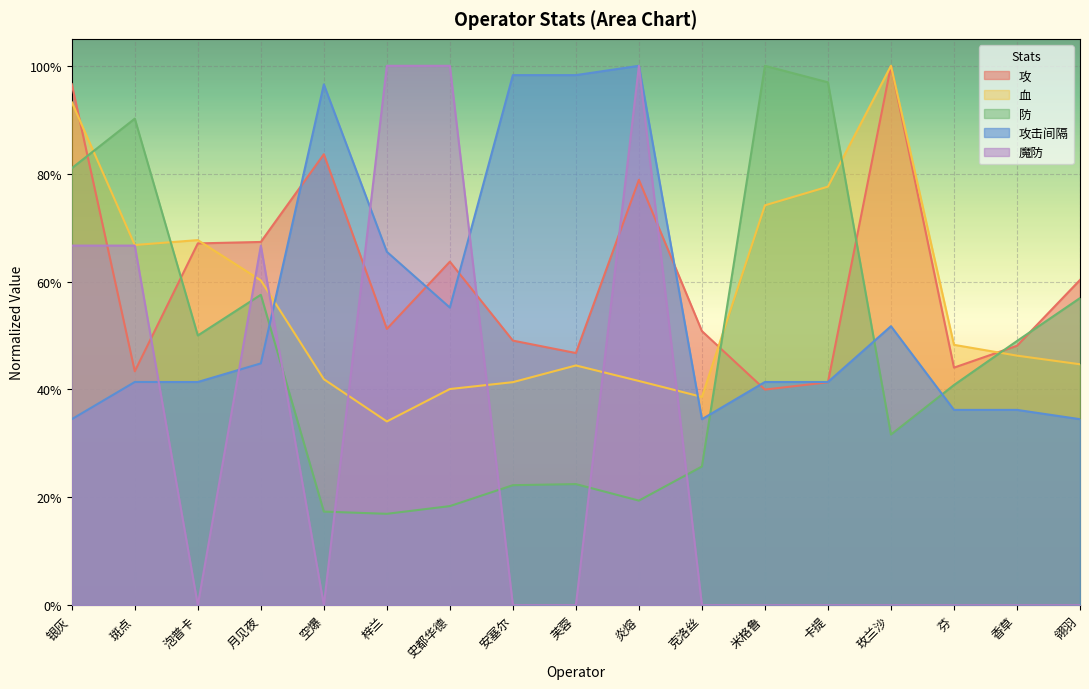

What is the label of the 3rd point from the right?

芬